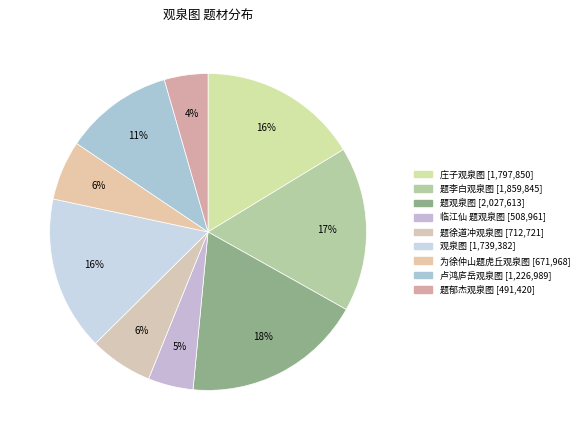

The 题徐道冲观泉图 slice represents 6% of the pie. True or false?

True